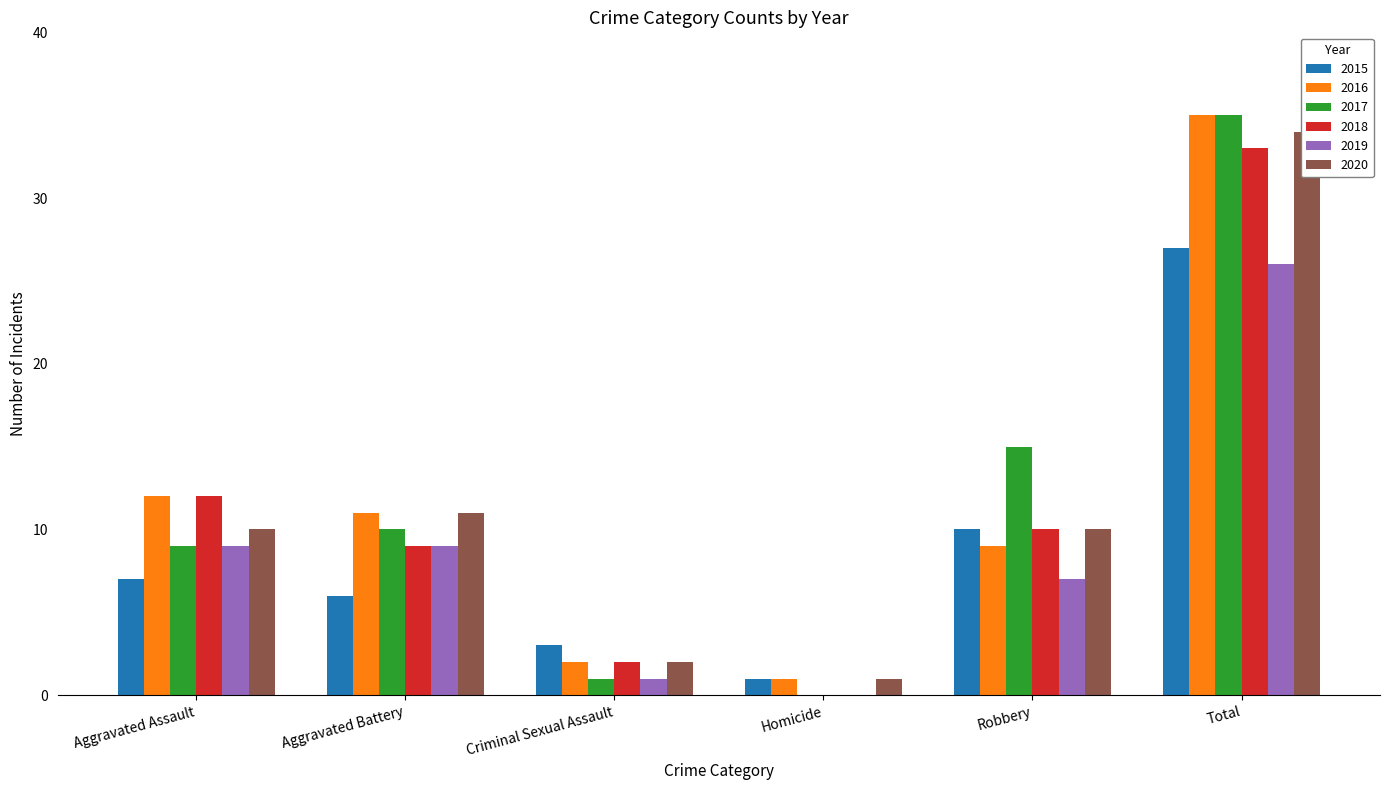

What is the label of the 4th bar from the left?

Homicide